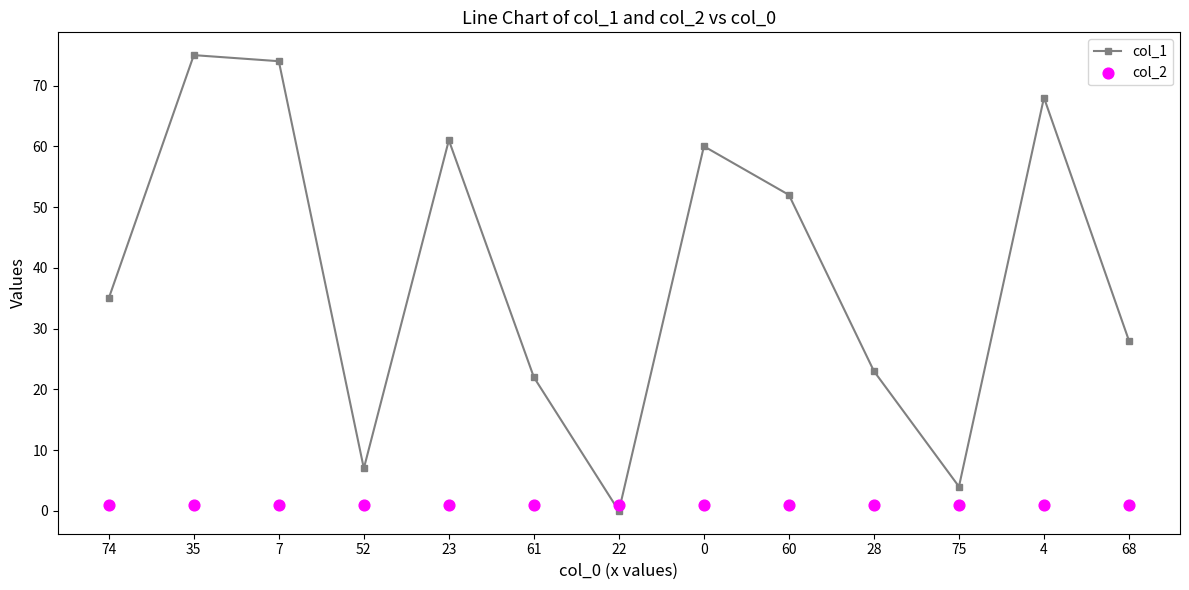

Which series has the largest total across all categories?

col_1